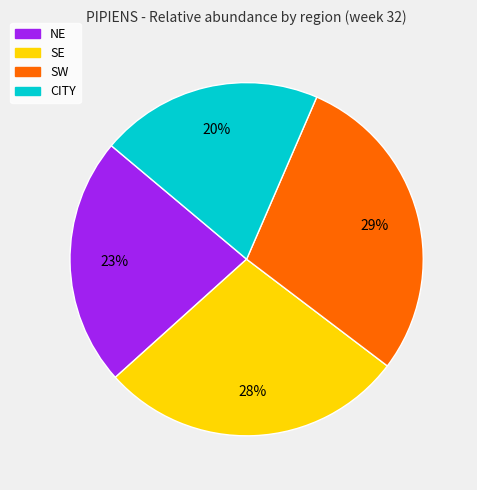

Is there any slice that represents more than half of the pie?

No